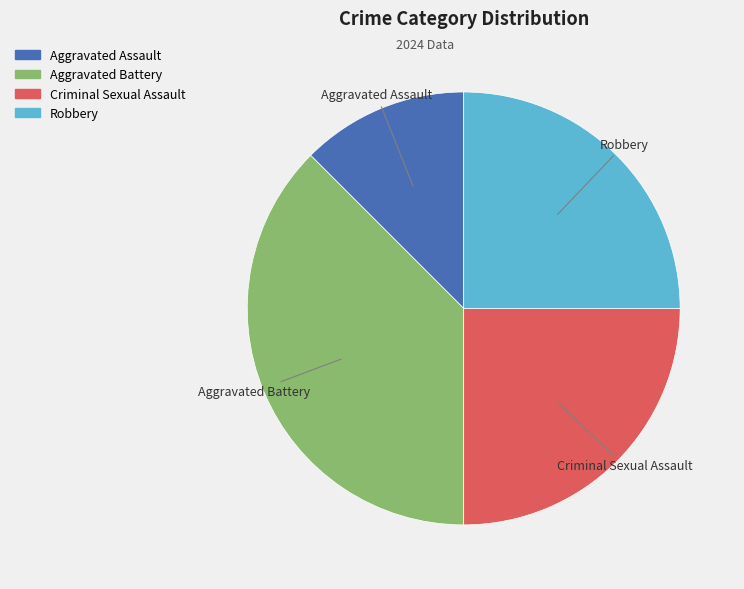

True or false: Aggravated Battery accounts for 38% of the total.

True